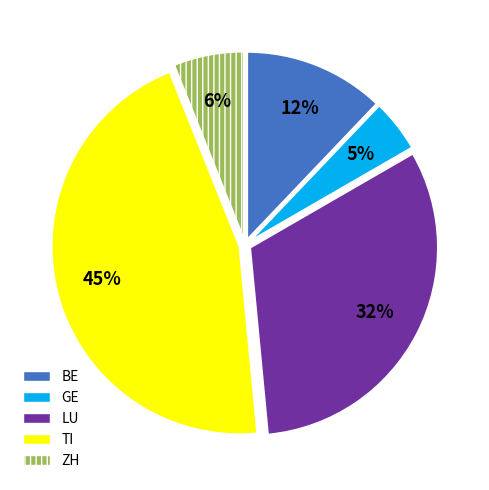

What percentage is the LU slice, to the nearest percent?

32%